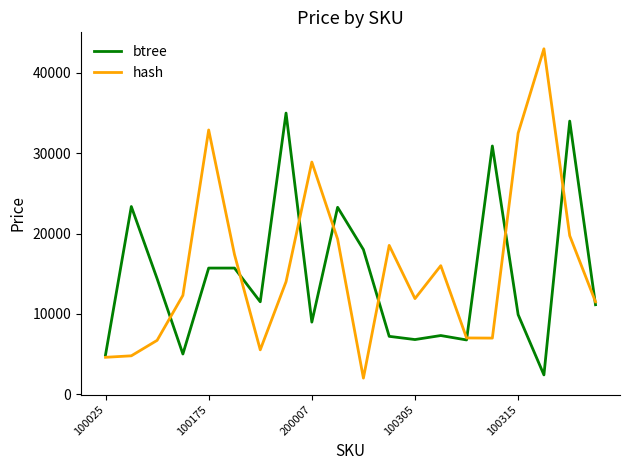

How many series are shown in this chart?

2